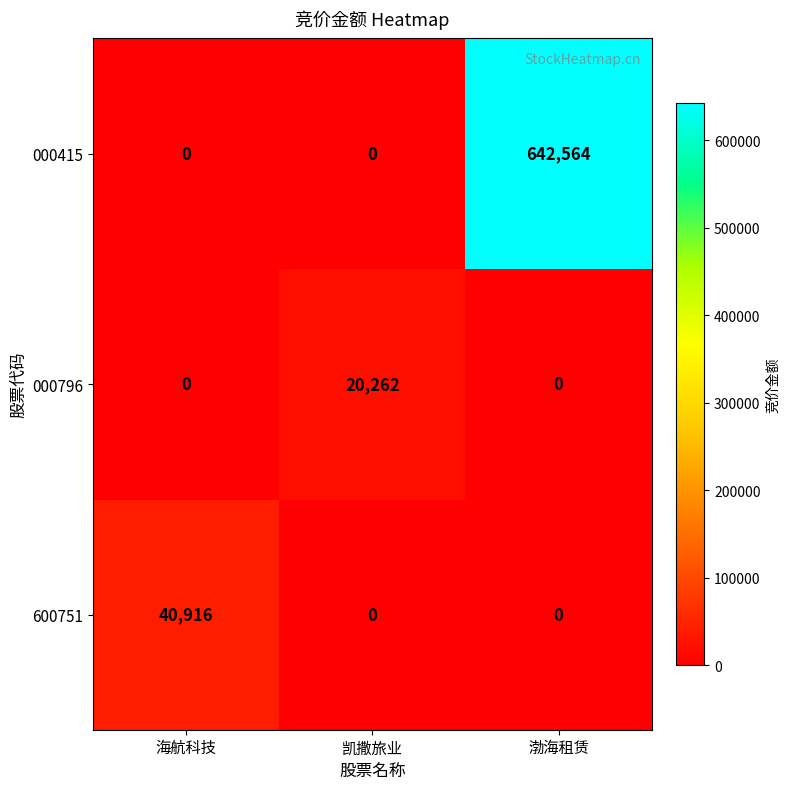

Read the 600751 value at 海航科技, to the nearest 50.

40900